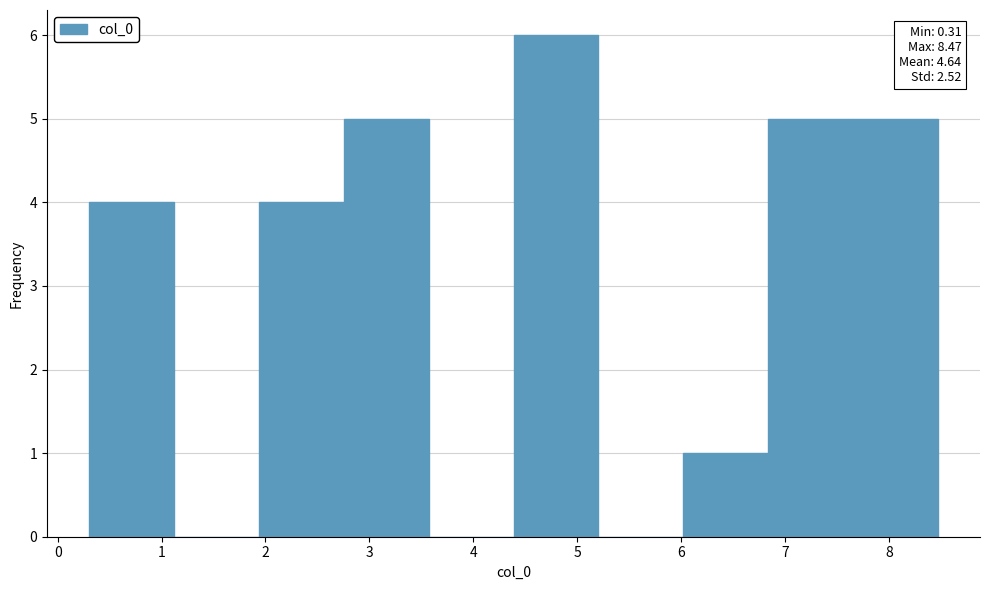

Over which range of the x-axis is the bar tallest?

4.4 to 5.2